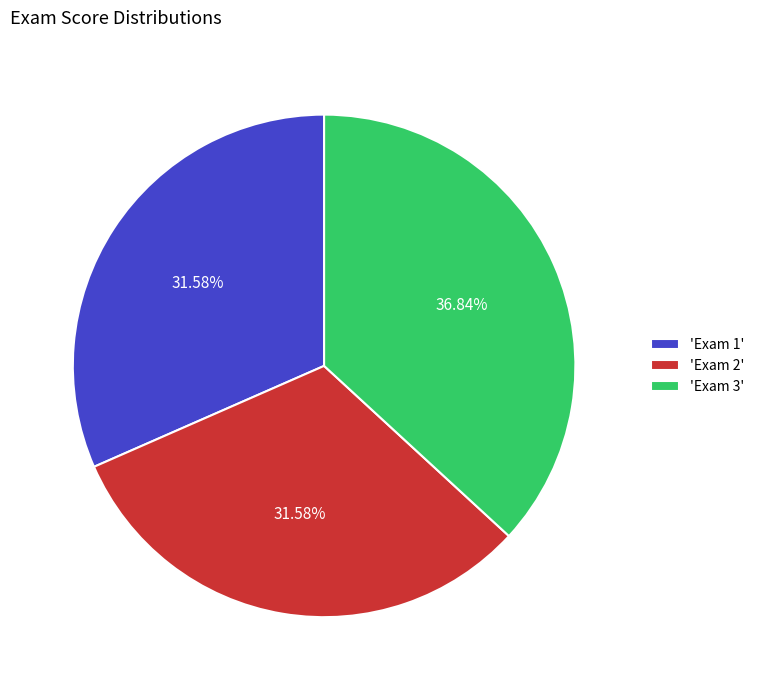

Is there any slice that represents more than half of the pie?

No